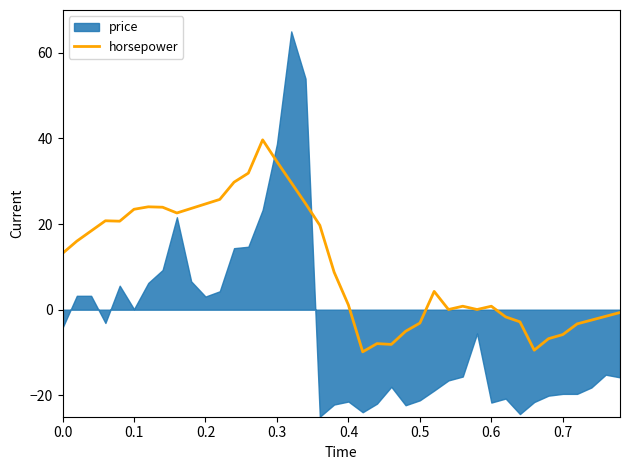

What is the lowest value of the horsepower series?

-9.8